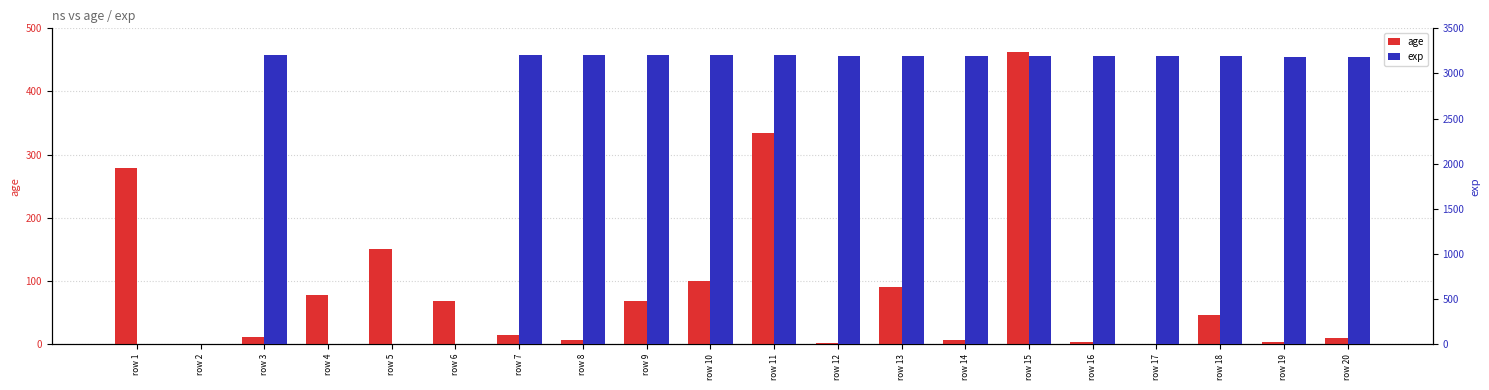

How many data points does each series have?

20